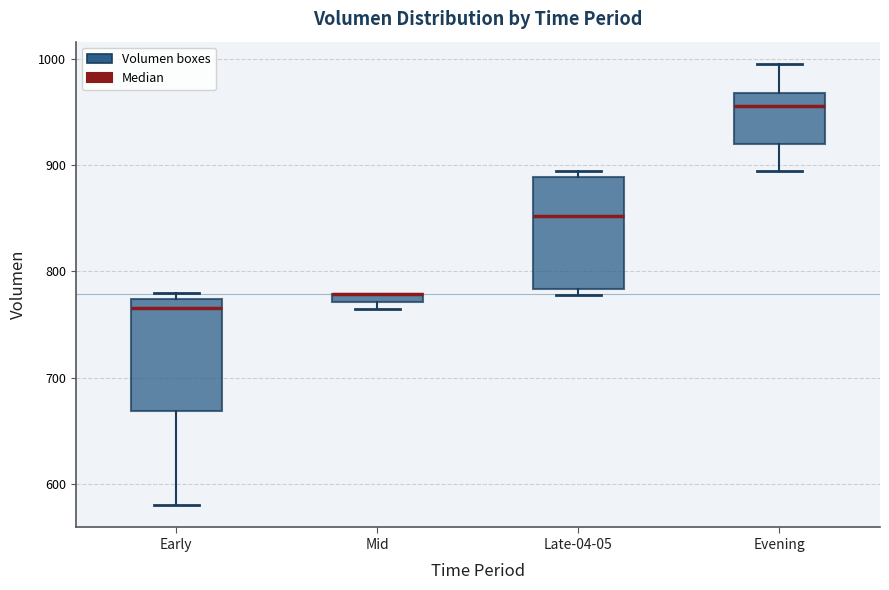

Where does the lower whisker of the box for Early end on the y-axis? The values are not printed on the chart, so give them approximately, as read against the axis.

580